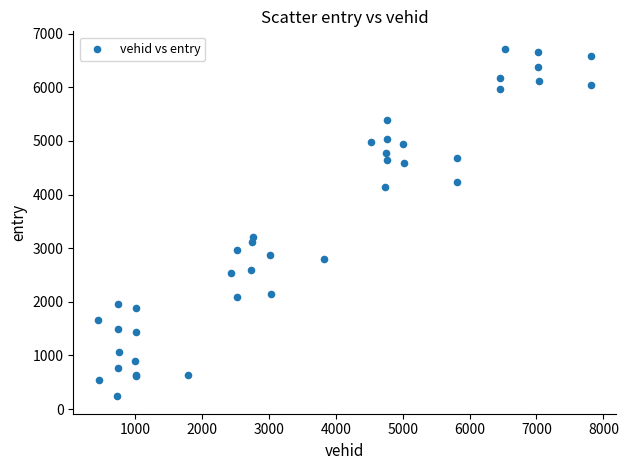

What Y value in the scatter plot is closest to 3478?

3206.3